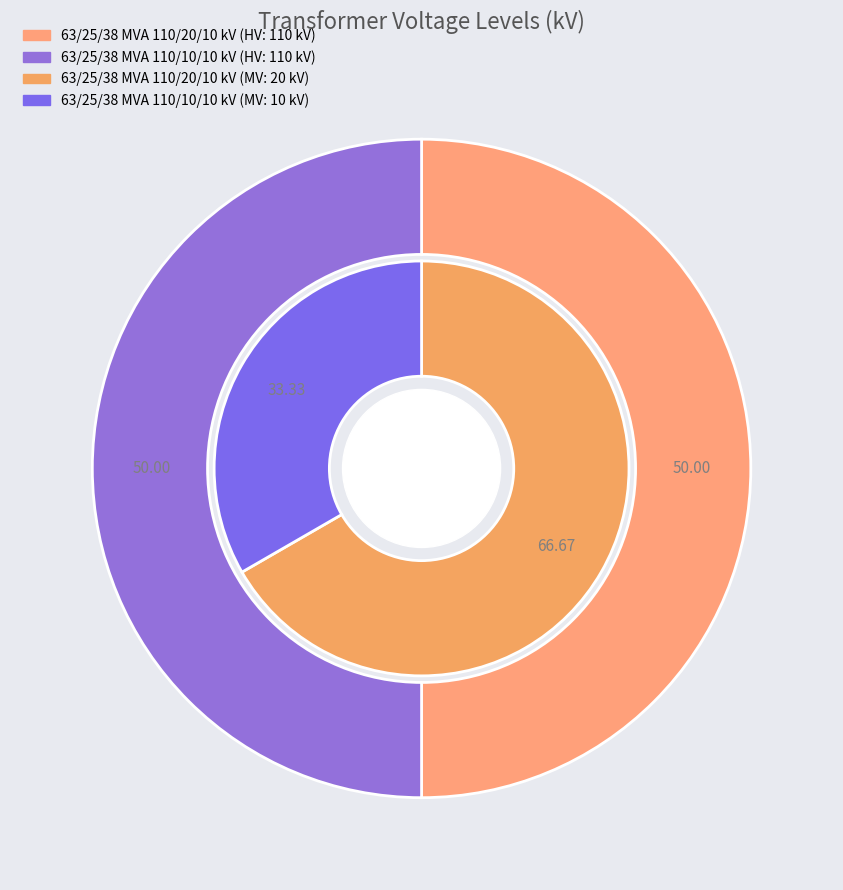

Is it true that values_vn_mv_kv is 50% of the pie?

True